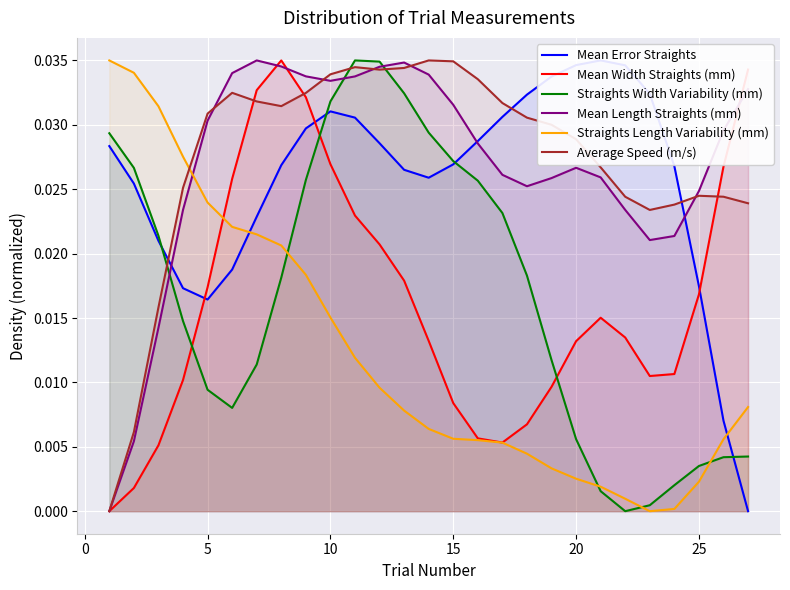

True or false: Straights Length Variability (mm) and Average Speed (m/s) intersect in this chart.

True